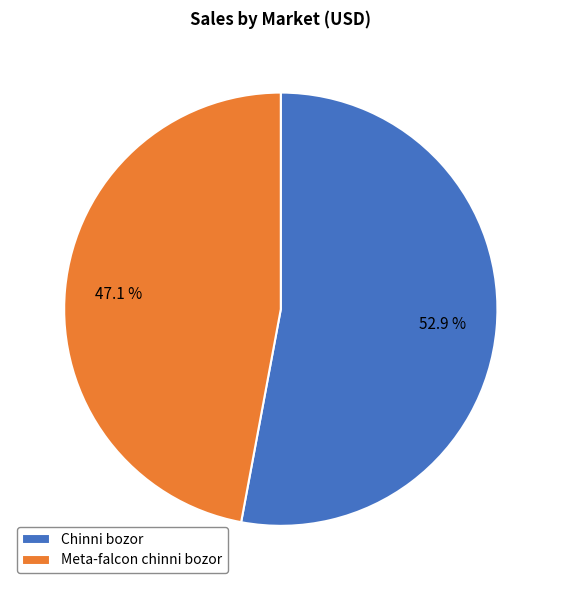

Which slice represents more than half of the pie?

Chinni bozor